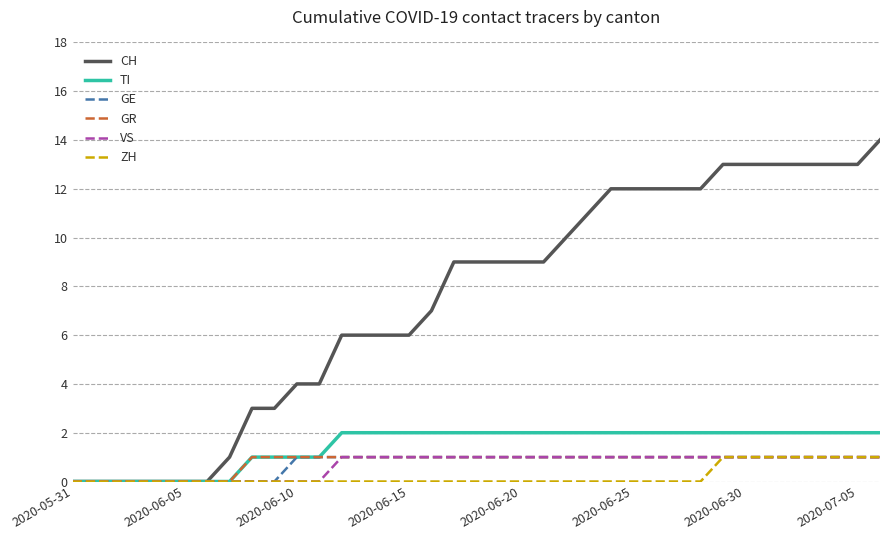

What are all the series names shown in the legend?

CH, TI, GE, GR, VS, ZH